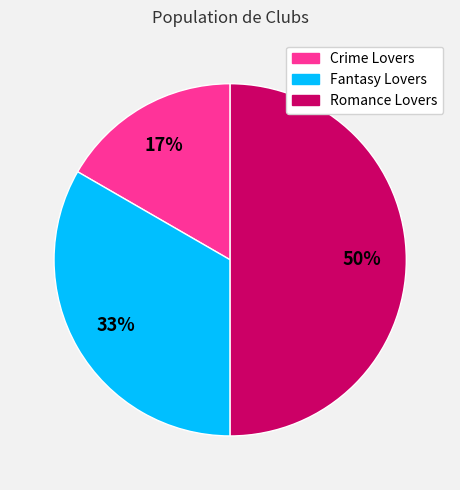

Is the sum of Romance Lovers and Crime Lovers greater than half?

Yes